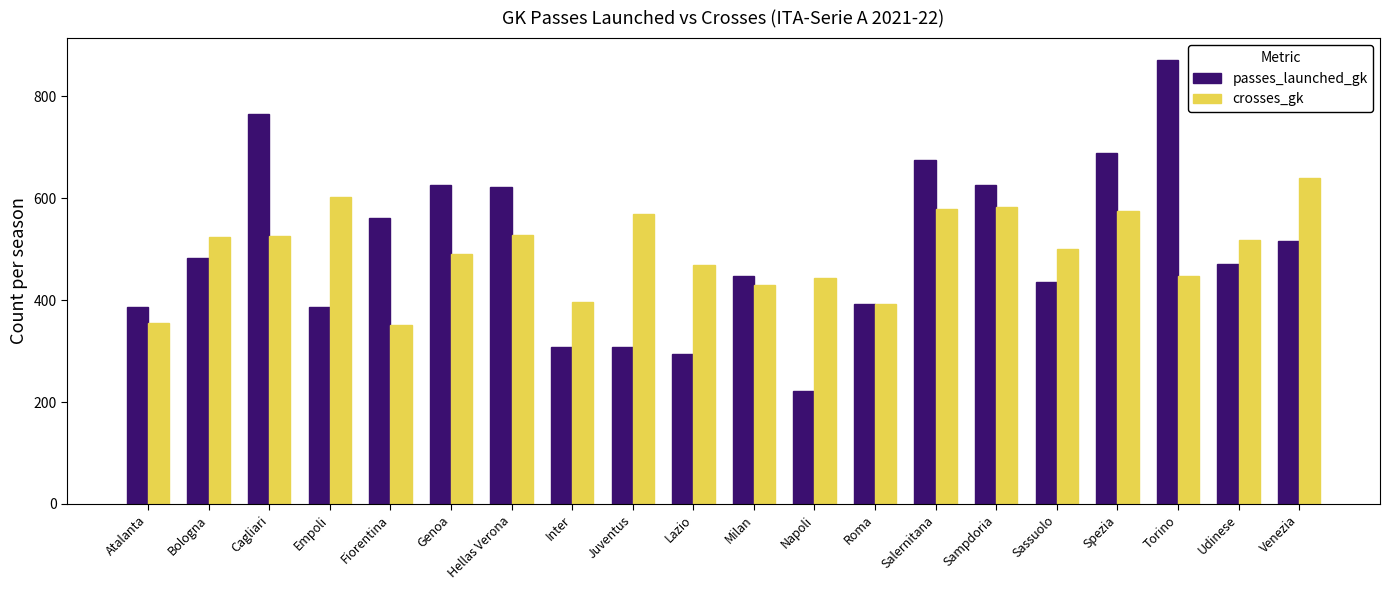

Rank the series at Fiorentina from highest to lowest value.

passes_launched_gk, crosses_gk